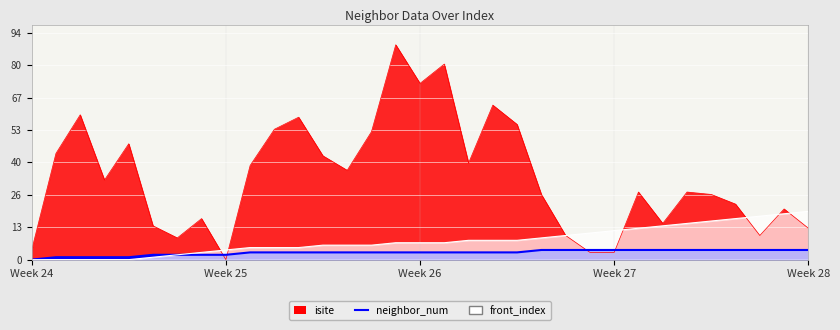

At how many categories does at least one series exceed 64?

3